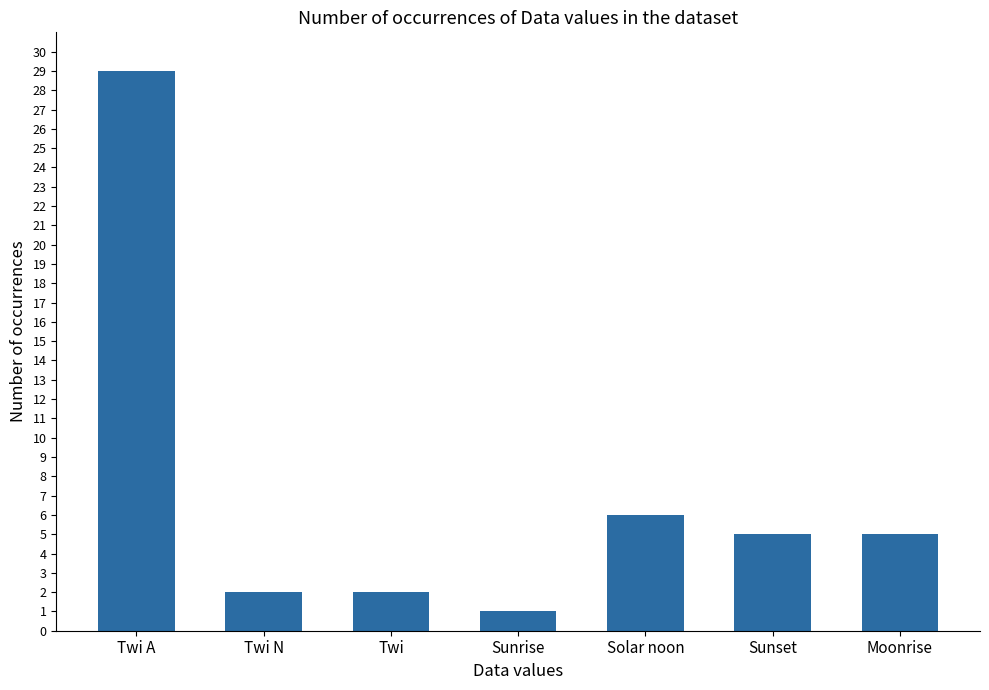

True or false: the data shows 2 at Twi N.

True